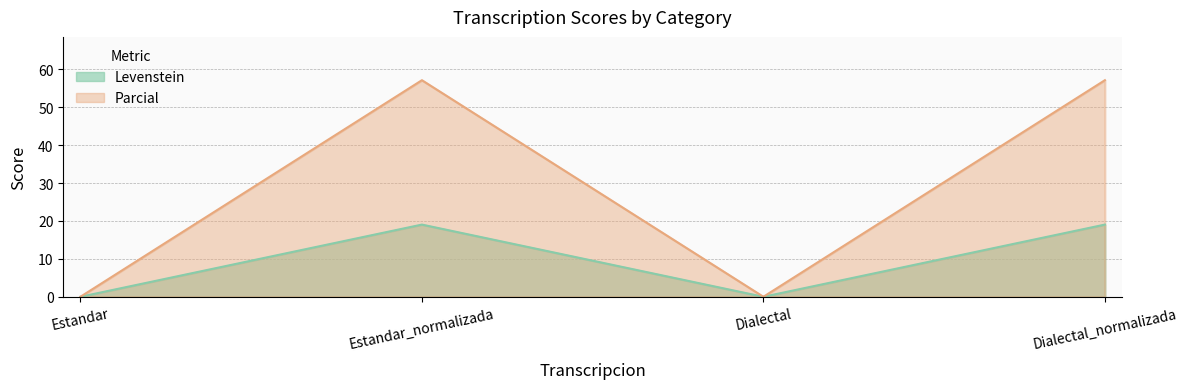

What is the maximum value for Parcial?

57.1